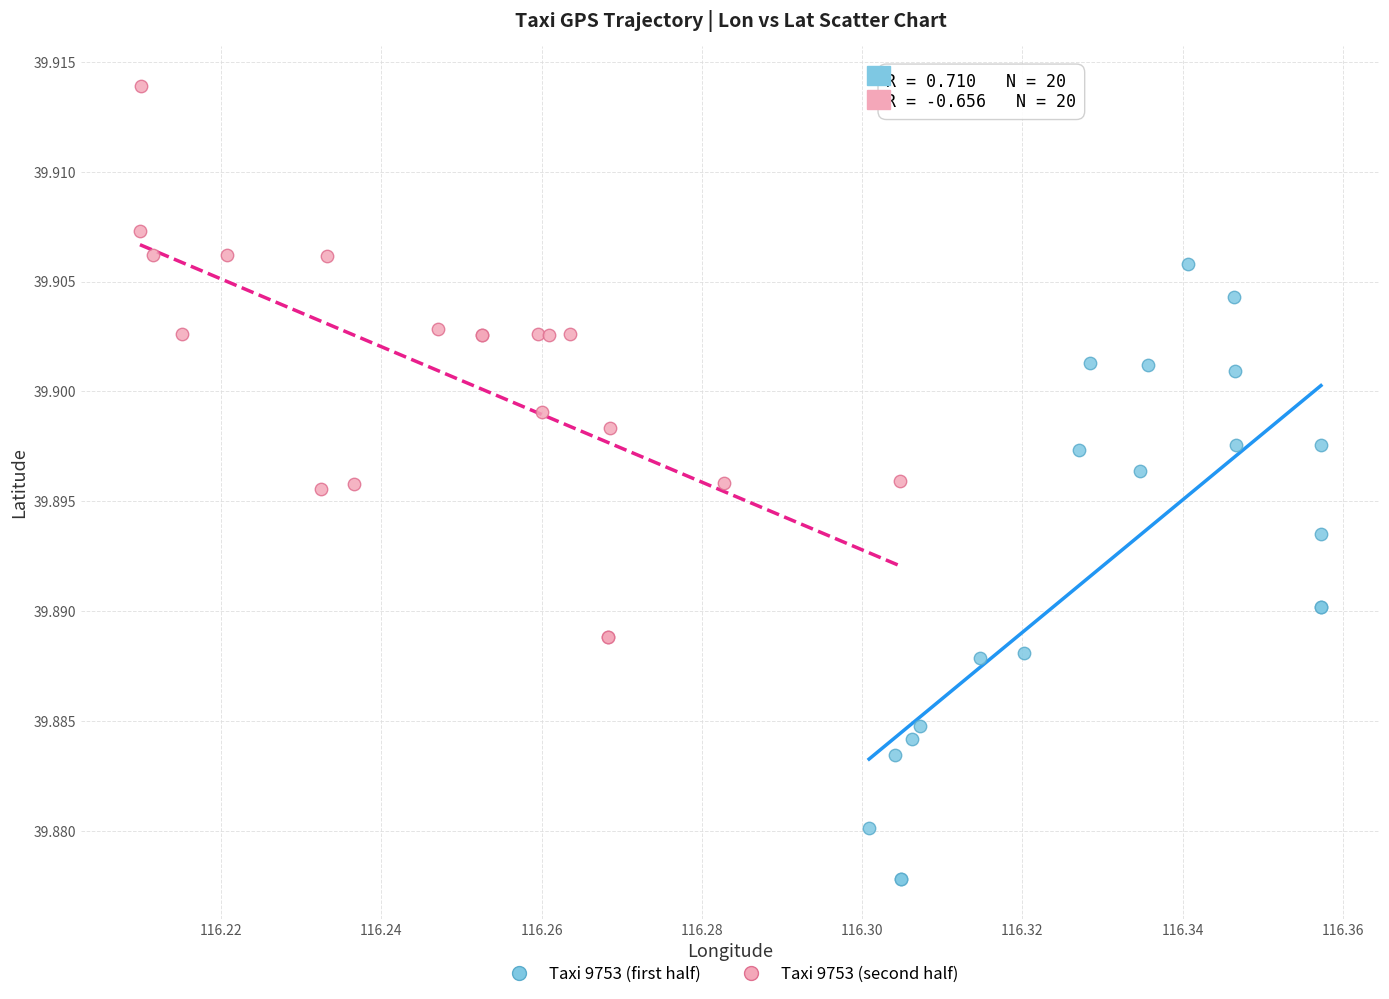

What are all the series names shown in the legend?

Taxi 9753 (first half), Taxi 9753 (second half)